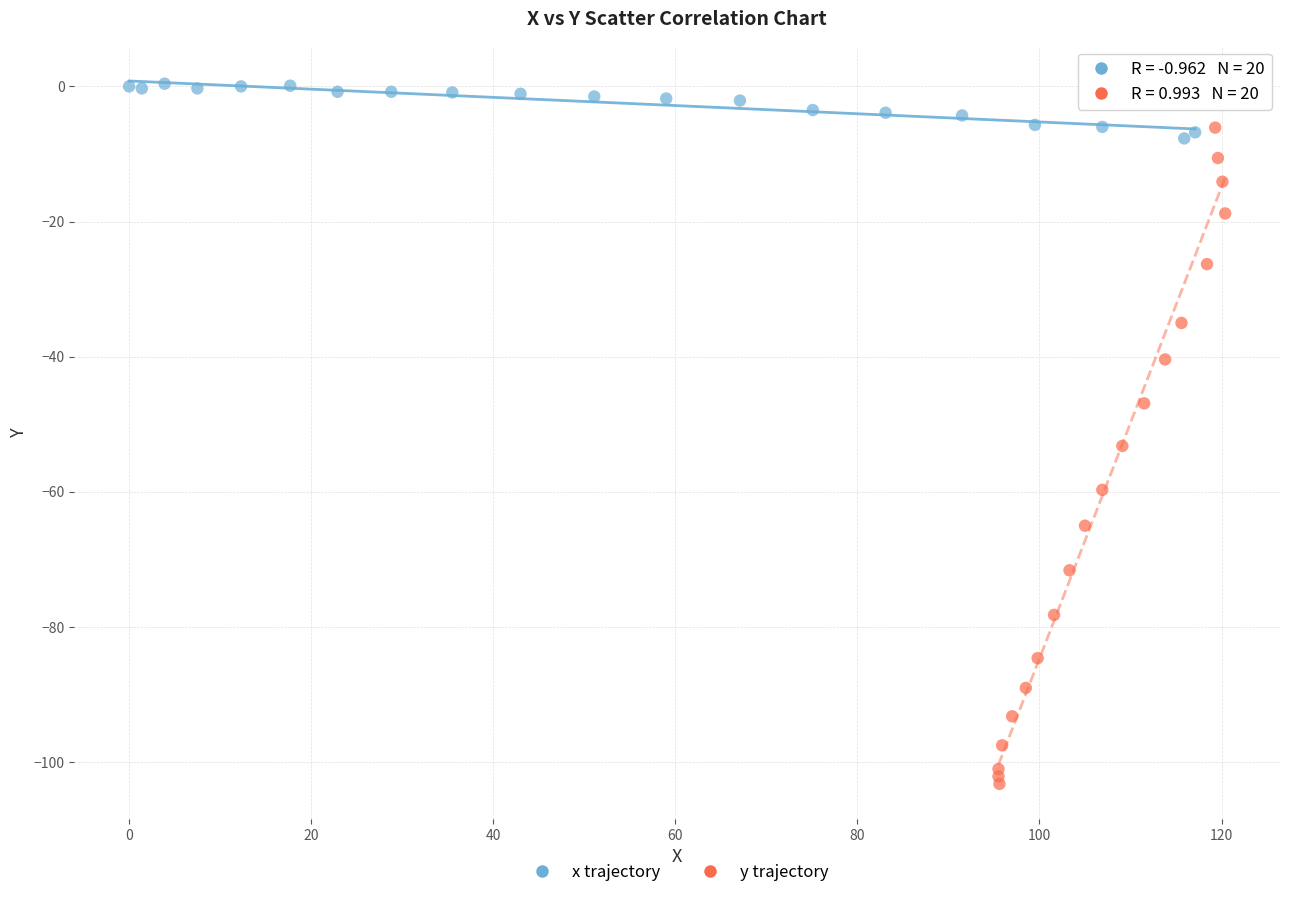

Which series has the largest Y range (max minus min)?

y trajectory